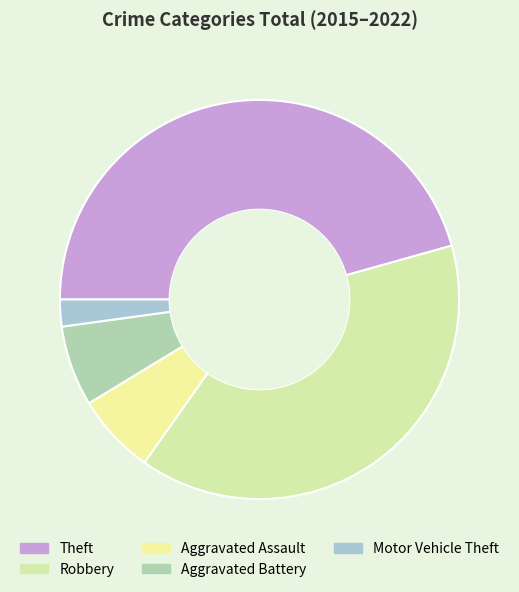

The Robbery slice represents 89% of the pie. True or false?

False